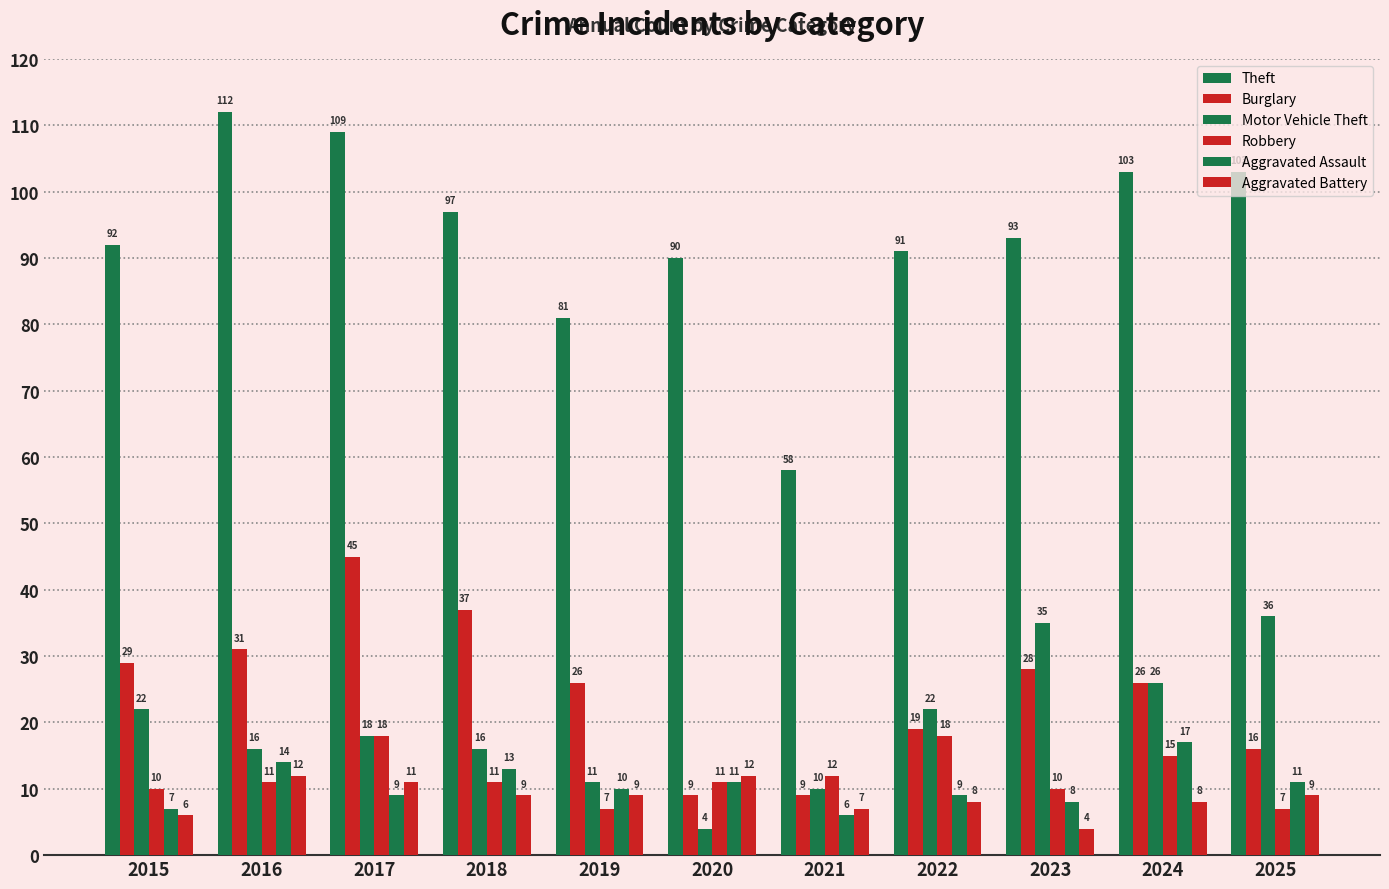

Count the number of categories in the chart.

11